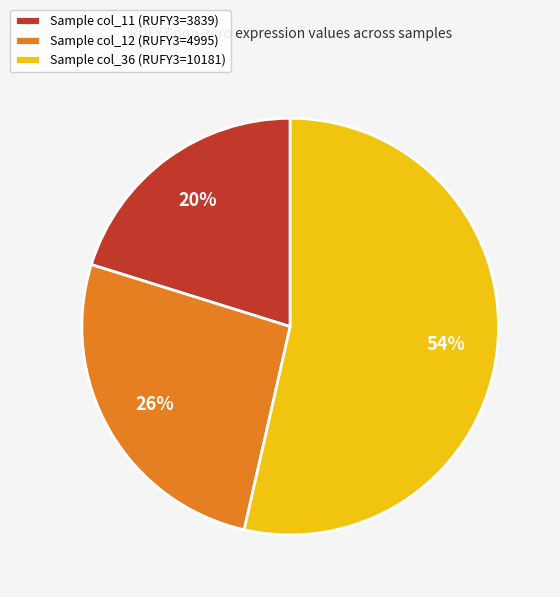

Combined, do Sample col_12 (RUFY3=4995) and Sample col_36 (RUFY3=10181) account for over 50%?

Yes